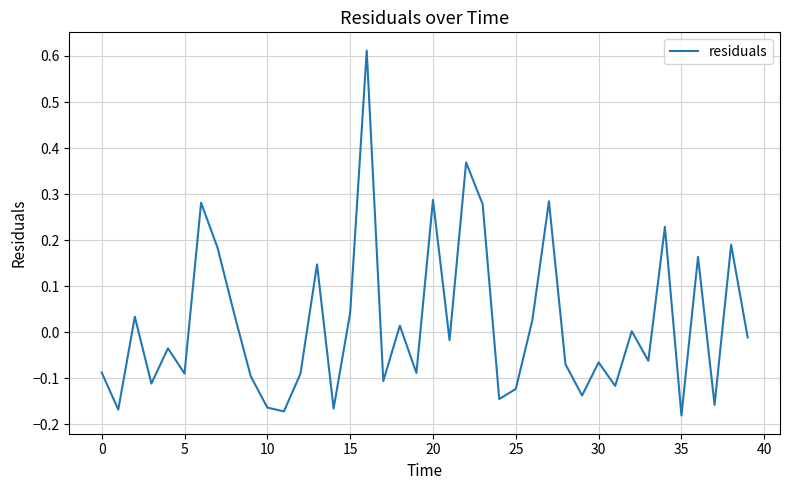

What is the difference between the maximum and minimum values?

0.8